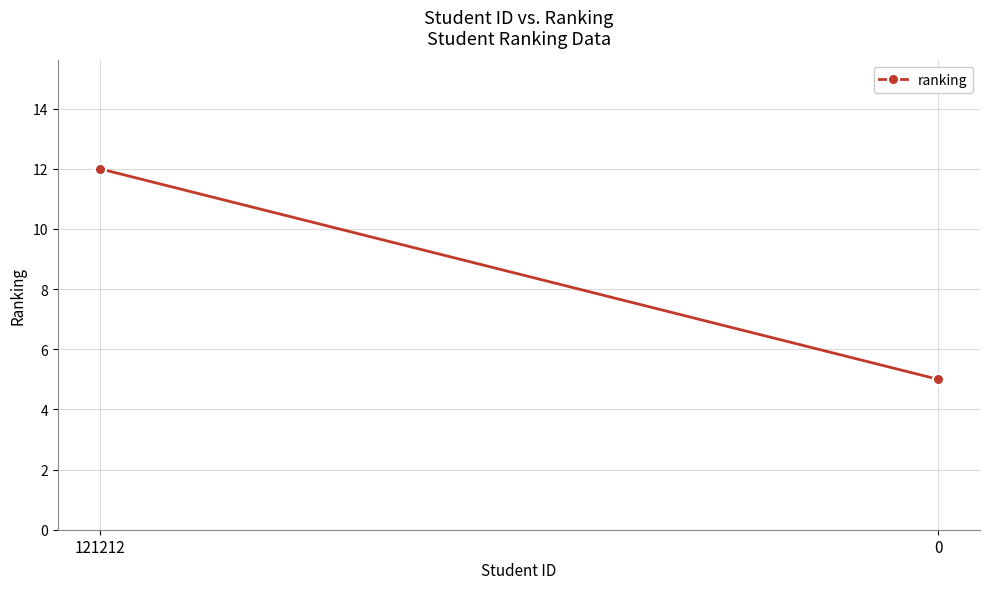

What is the value of the 1st point from the left?

12